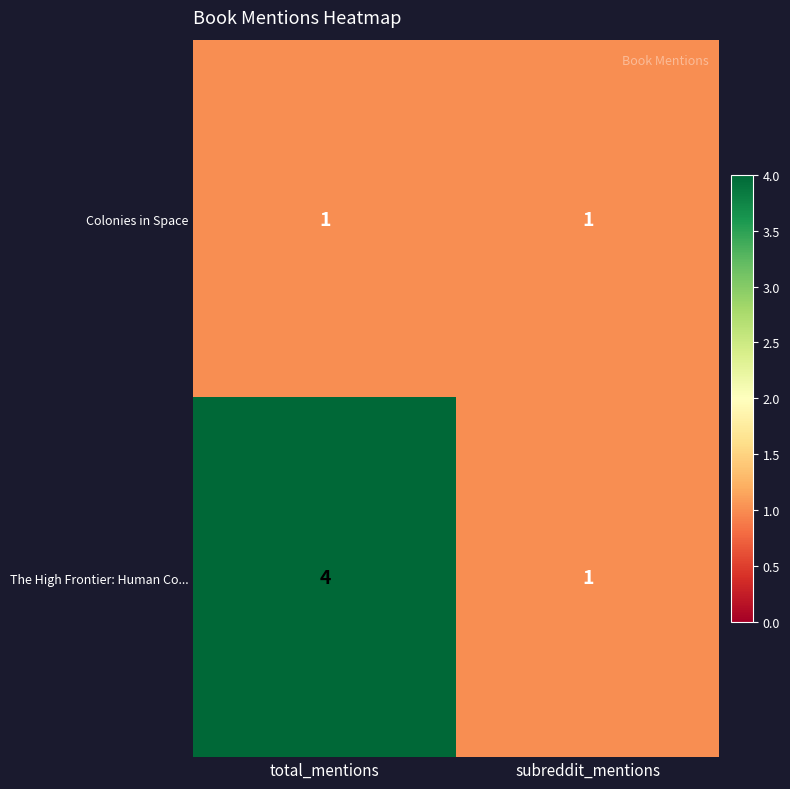

The The High Frontier: Human Co... series shows 4 at total_mentions. True or false?

True